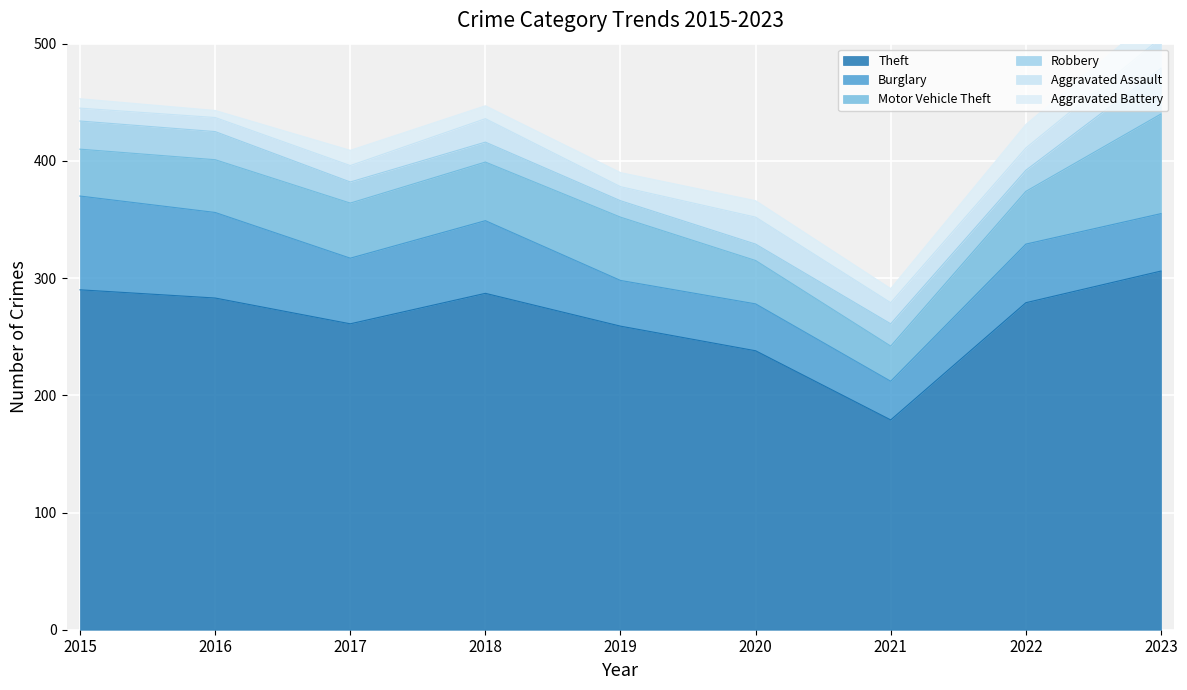

At which category does Motor Vehicle Theft reach its first local valley?

2021